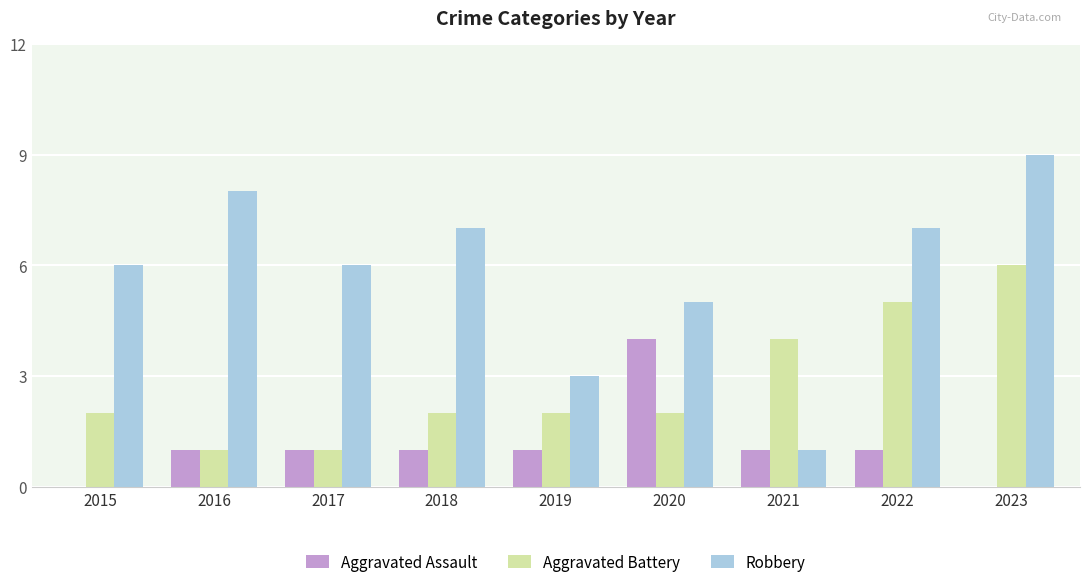

What is the highest value of the Aggravated Assault series?

4